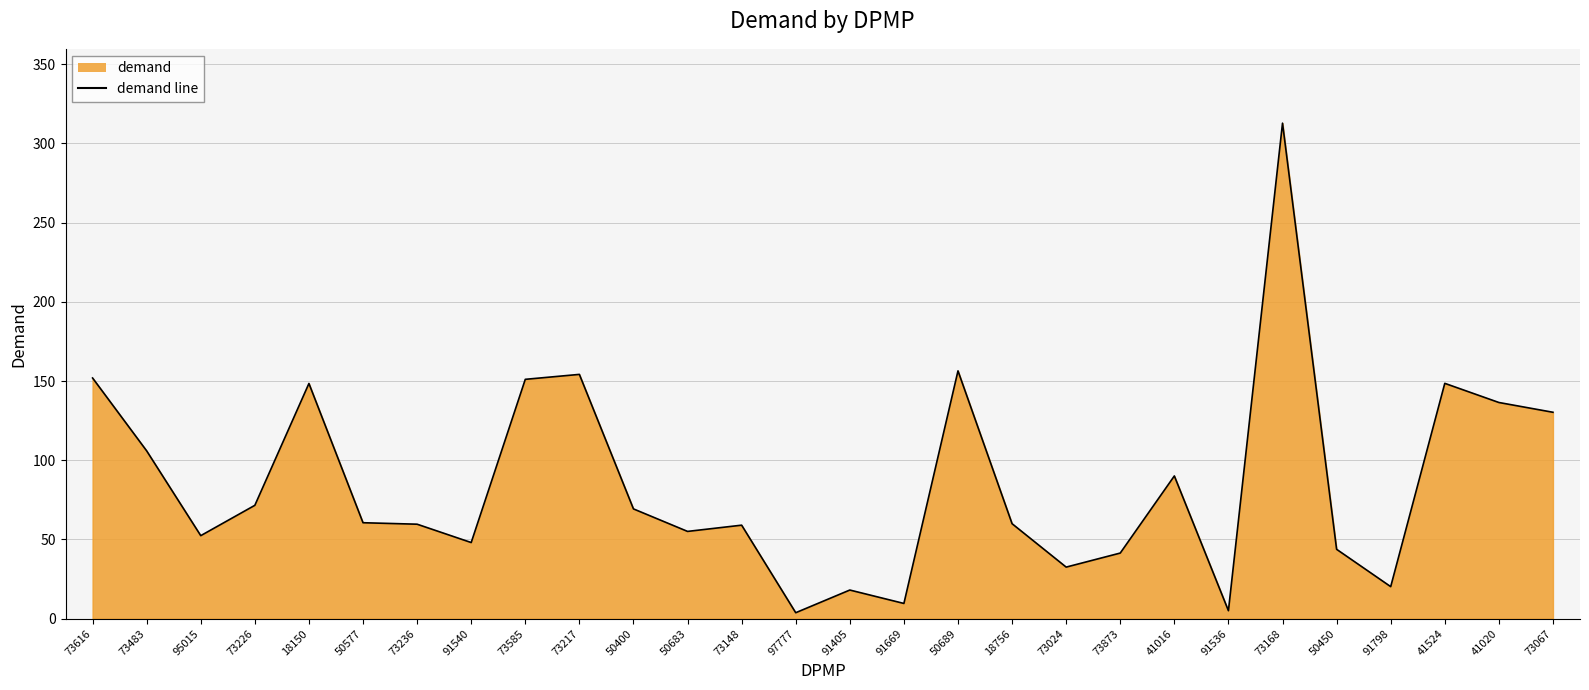

Rank the categories by value from highest to lowest.

73168, 50689, 73217, 73616, 73585, 41524, 18150, 41020, 73067, 73483, 41016, 73226, 50400, 50577, 18756, 73236, 73148, 50683, 95015, 91540, 50450, 73873, 73024, 91798, 91405, 91669, 91536, 97777